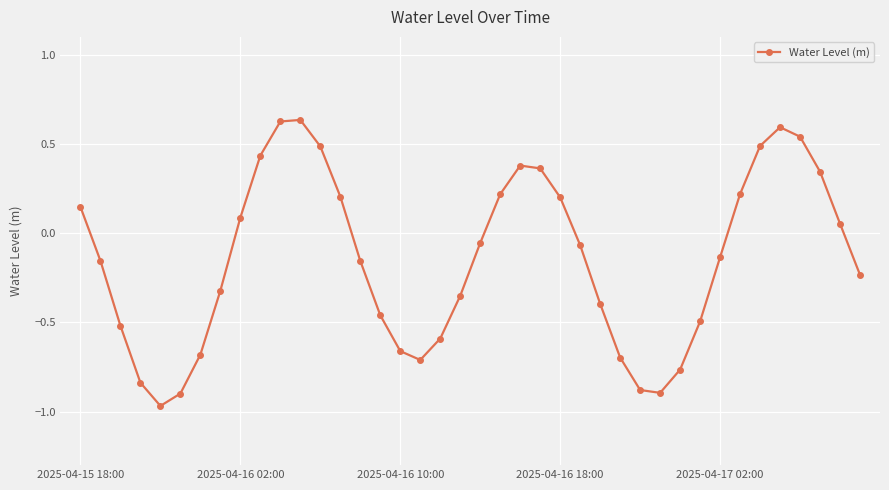

What is the value of the 34th point from the left?

0.2